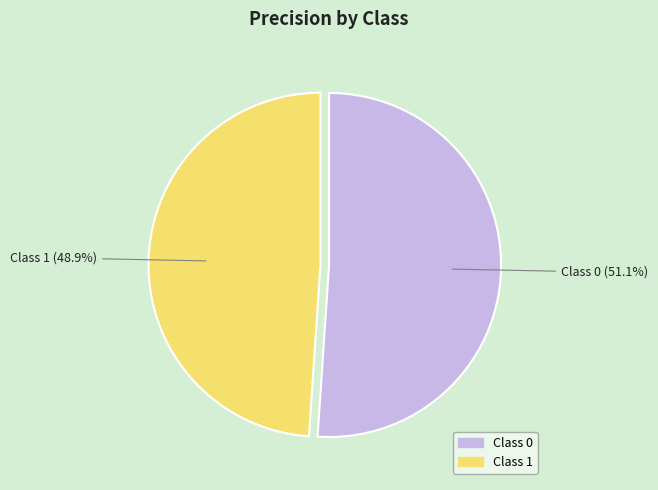

Which category has the smallest portion of the pie?

Class 1